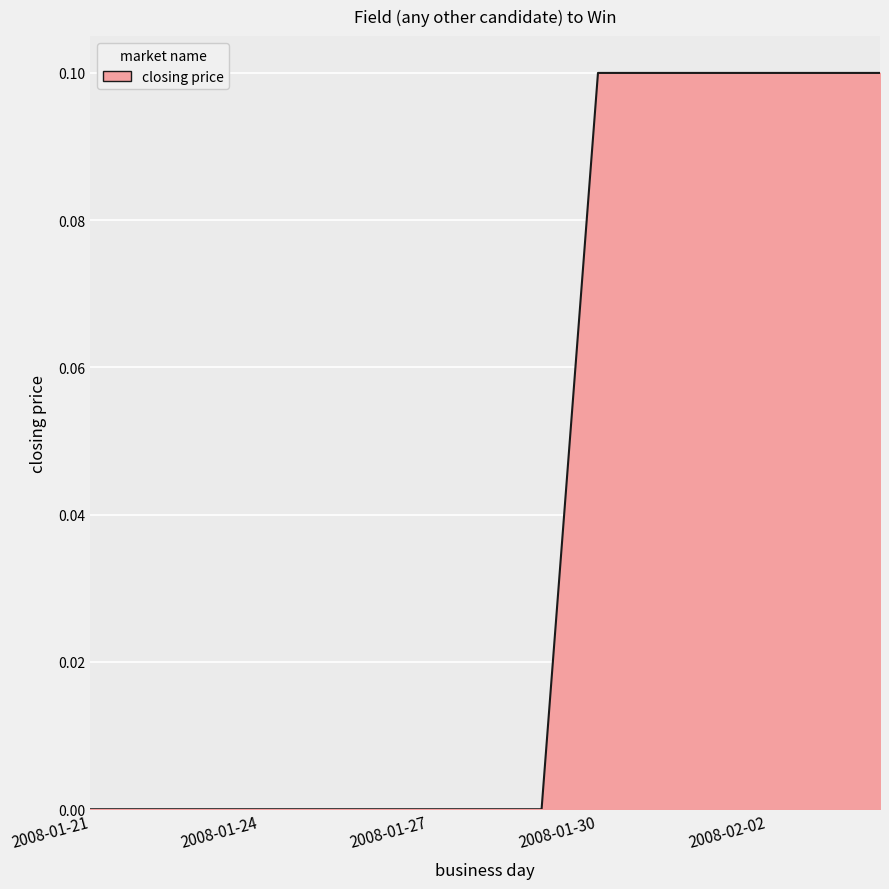

Is this an area chart (filled region under the line)?

Yes